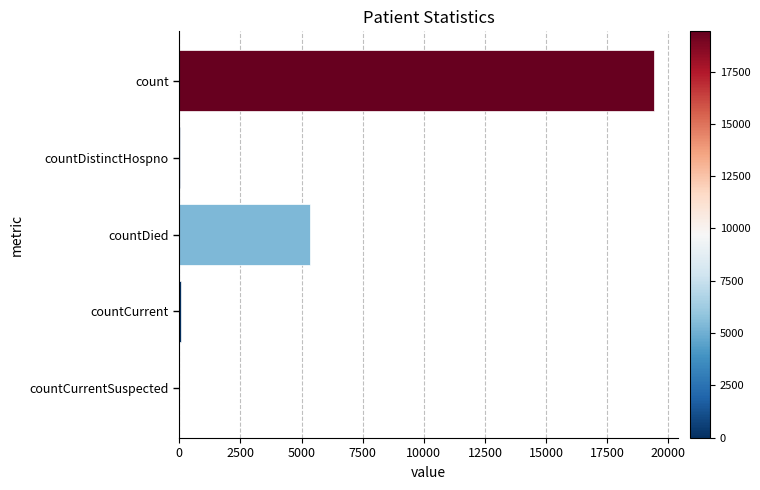

Count the number of data series in this chart.

1